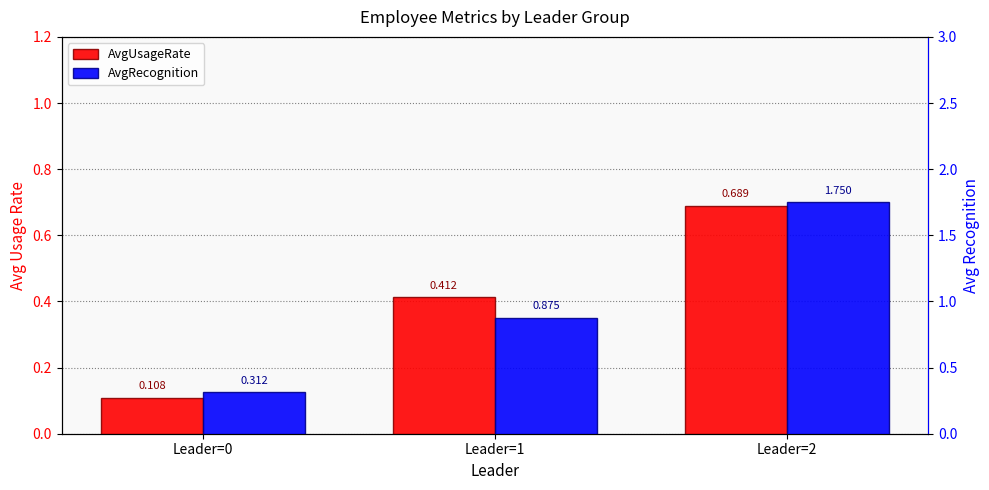

What is the difference between the maximum and second lowest values in the AvgRecognition series?

0.9